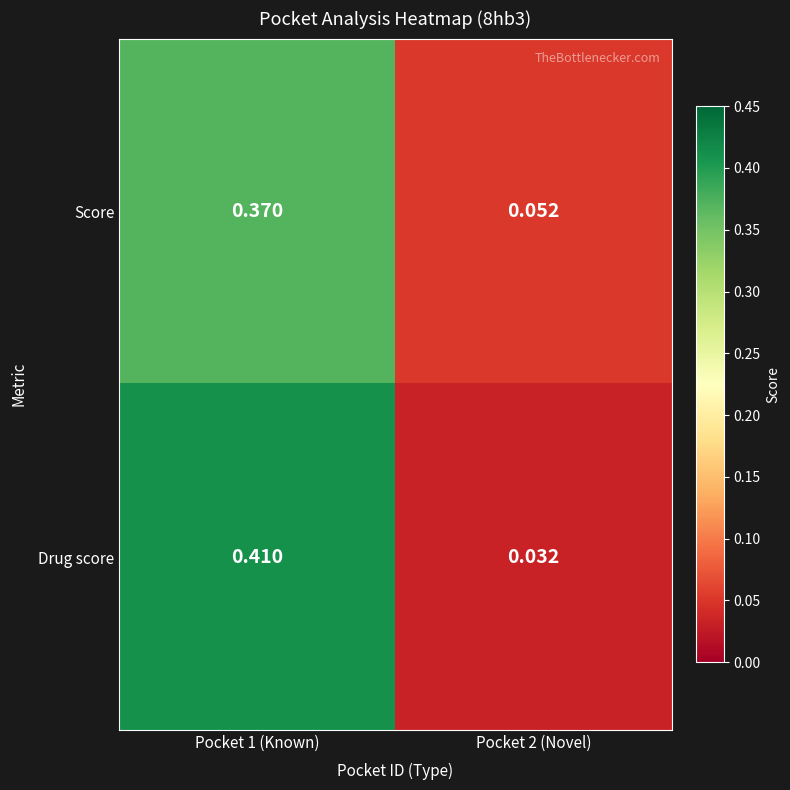

Which series has the widest spread of values?

Drug score